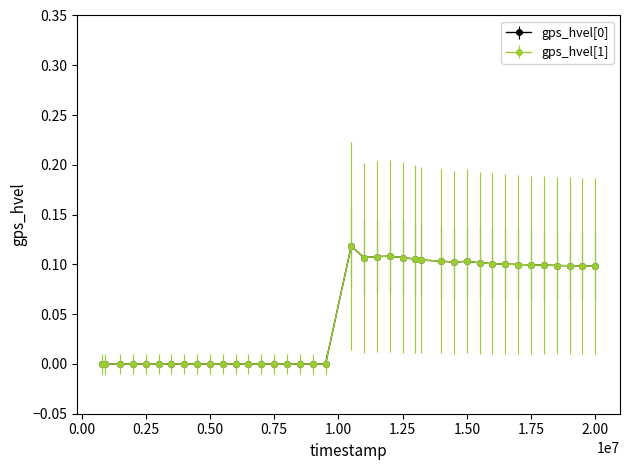

True or false: gps_hvel[0] has more than 2 interior local peaks.

True